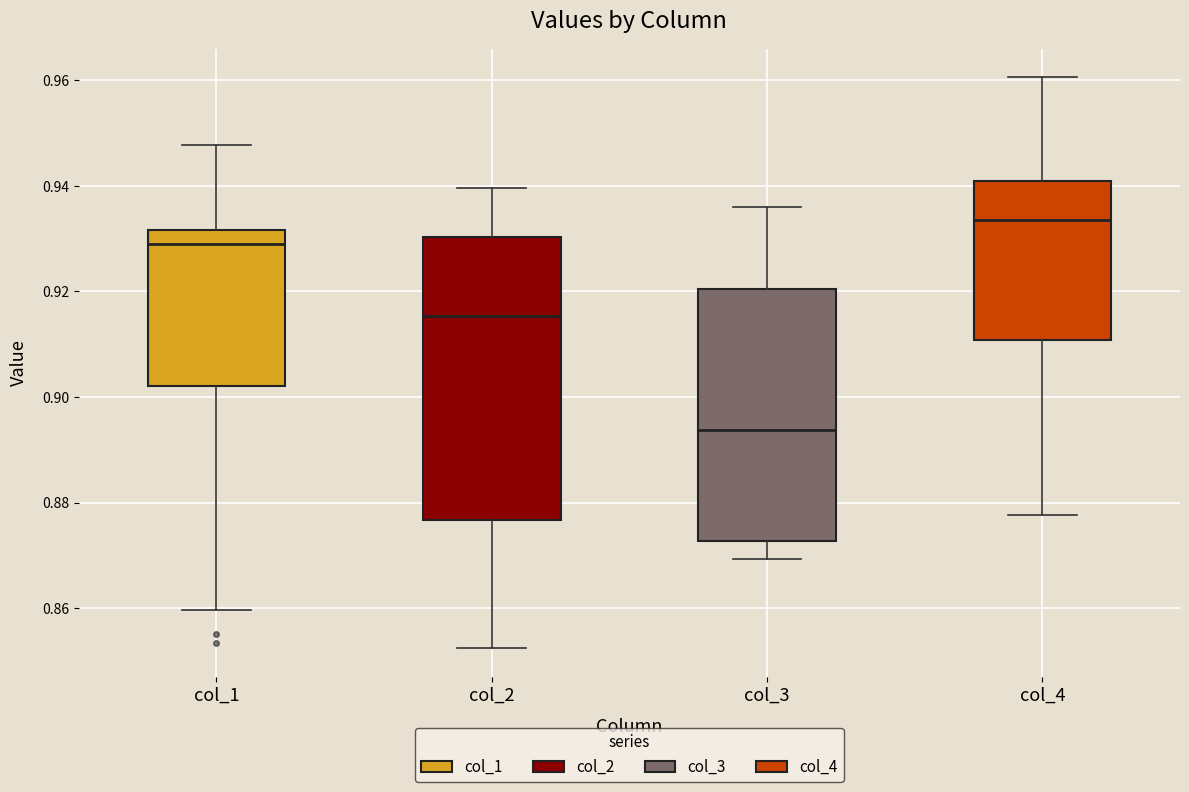

Reading left to right, read every box against the y-axis: the position of its median line, the range the box covers, and the ends of its whiskers. The values are not printed on the chart, so give them approximately, as read against the axis.

col_1: median 0.928, box 0.902 to 0.932, whiskers 0.860 to 0.948
col_2: median 0.916, box 0.876 to 0.930, whiskers 0.852 to 0.940
col_3: median 0.894, box 0.872 to 0.920, whiskers 0.870 to 0.936
col_4: median 0.934, box 0.910 to 0.940, whiskers 0.878 to 0.960